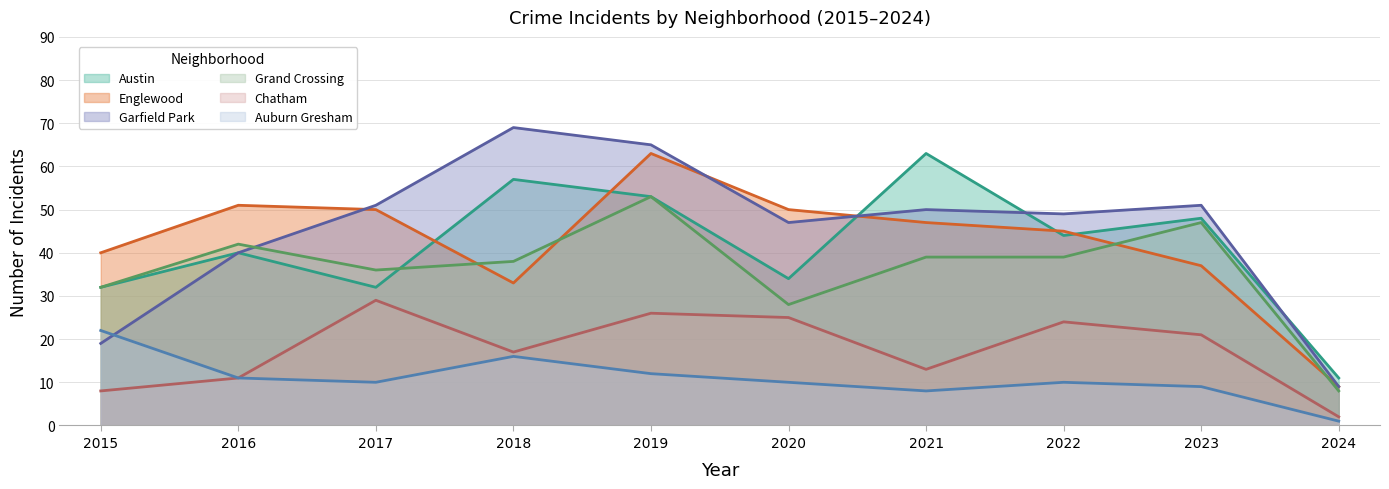

What is the sum of the Grand Crossing values at 2022 and 2021?

78